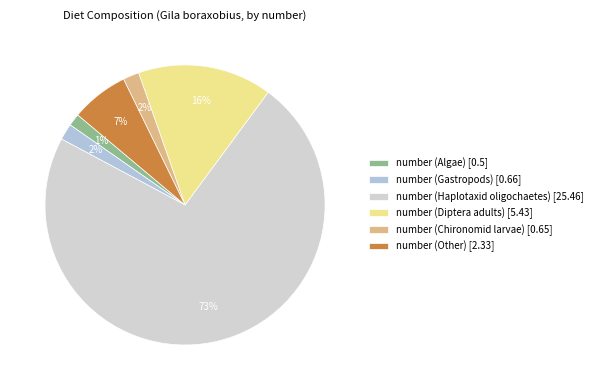

Which category has the biggest portion of the pie?

number (Haplotaxid oligochaetes)